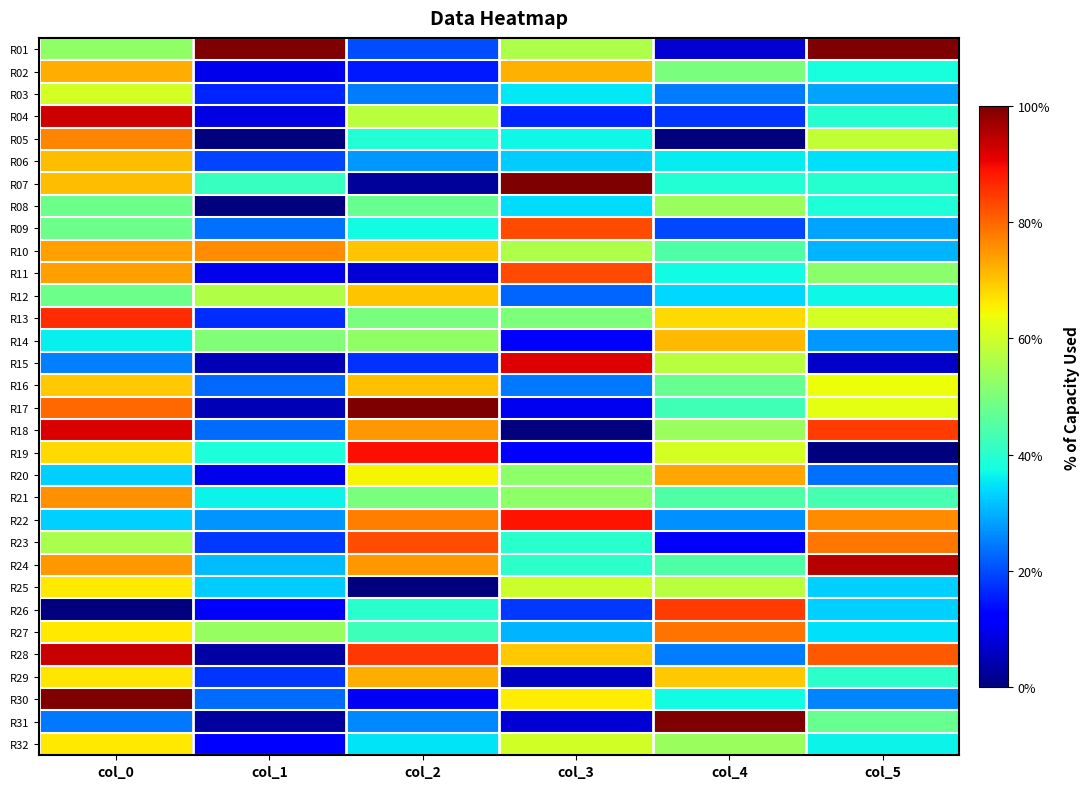

Which category has the highest value across all series?

col_0